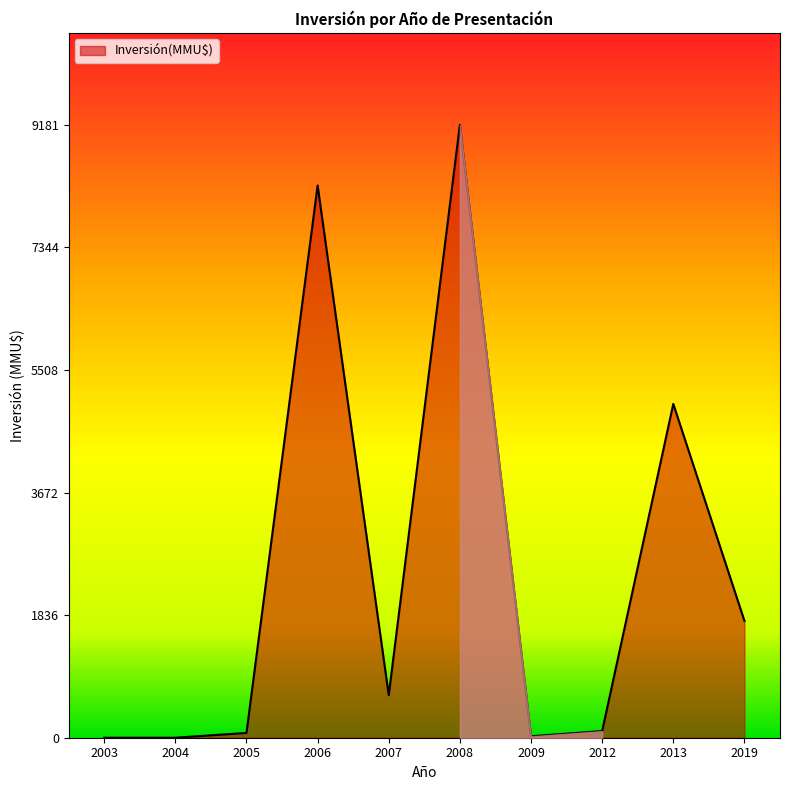

Is it true that the value at 2003 is 3441?

False